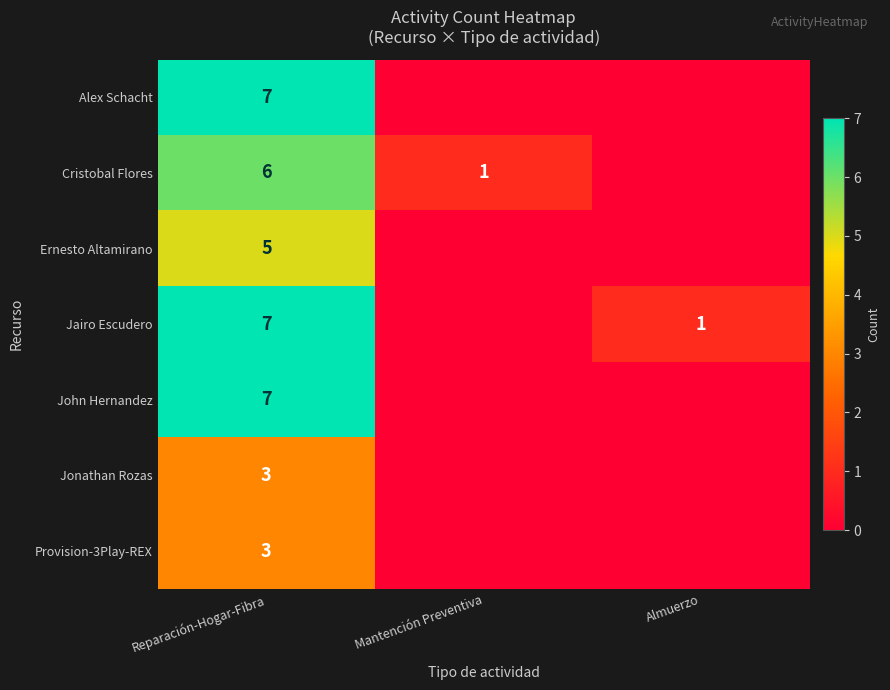

Is it true that Alex Schacht equals 3 at Reparación-Hogar-Fibra?

False